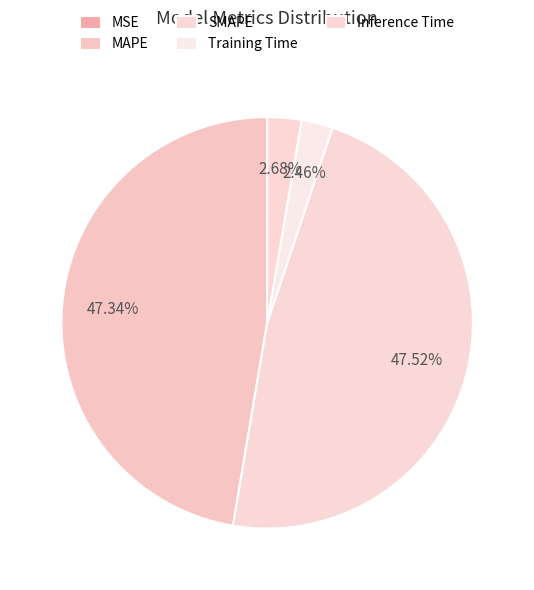

What is the smallest slice in the pie chart?

MSE